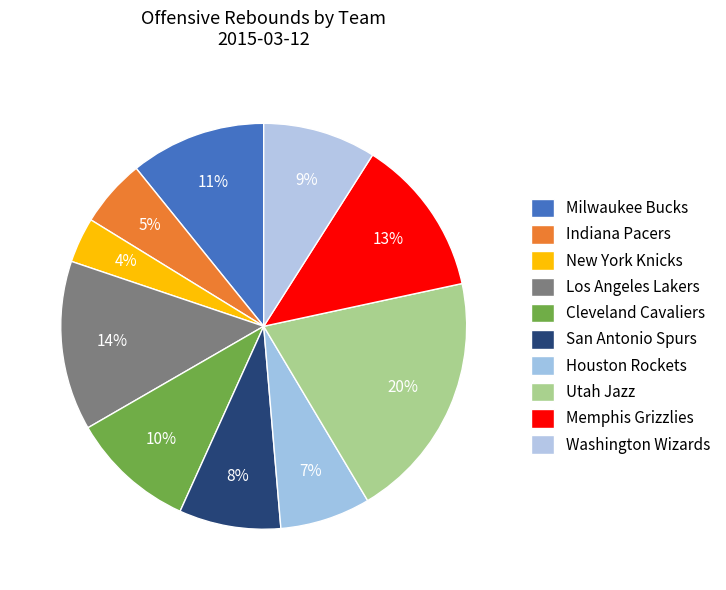

Count the number of slices in the pie.

10